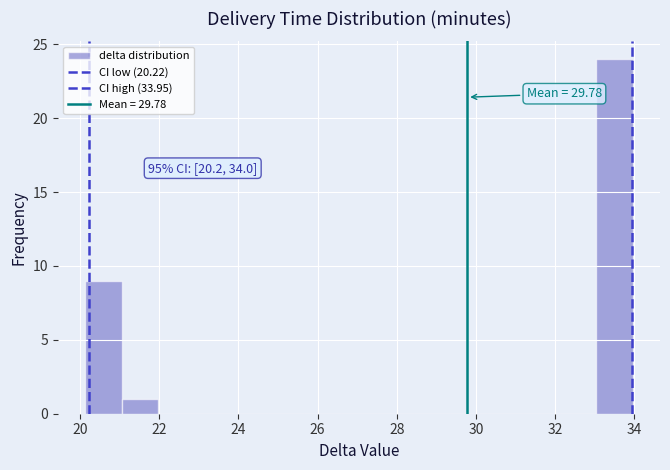

Which range on the x-axis has the tallest bar?

33.0 to 34.0